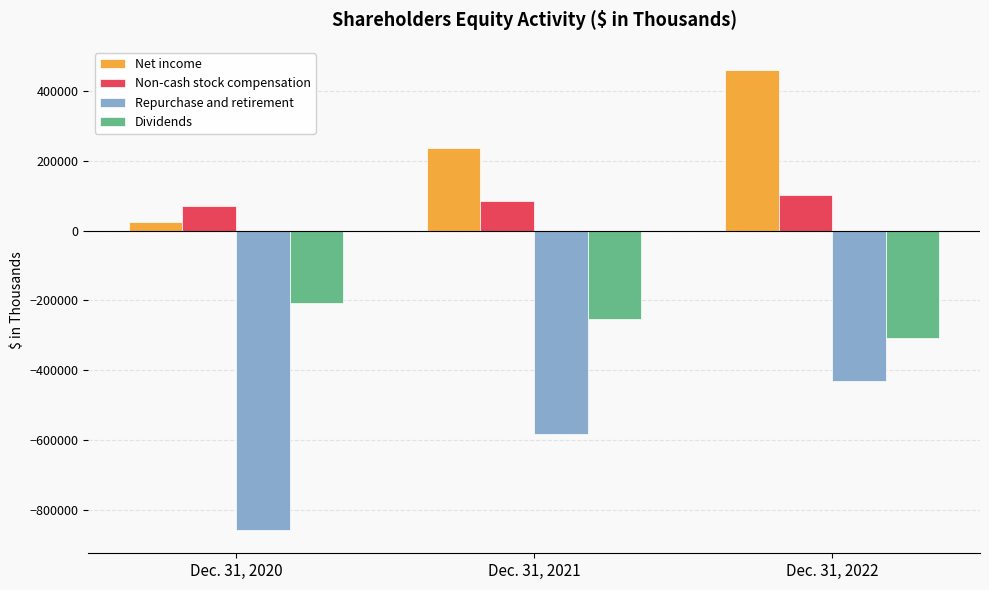

Reading left to right, what are all the values shown in this chart?

Net income: Dec. 31, 2020=24104	Dec. 31, 2021=237624	Dec. 31, 2022=461429
Non-cash stock compensation: Dec. 31, 2020=70363	Dec. 31, 2021=85779	Dec. 31, 2022=101846
Repurchase and retirement: Dec. 31, 2020=-859335	Dec. 31, 2021=-582578	Dec. 31, 2022=-431666
Dividends: Dec. 31, 2020=-208133	Dec. 31, 2021=-254568	Dec. 31, 2022=-308305